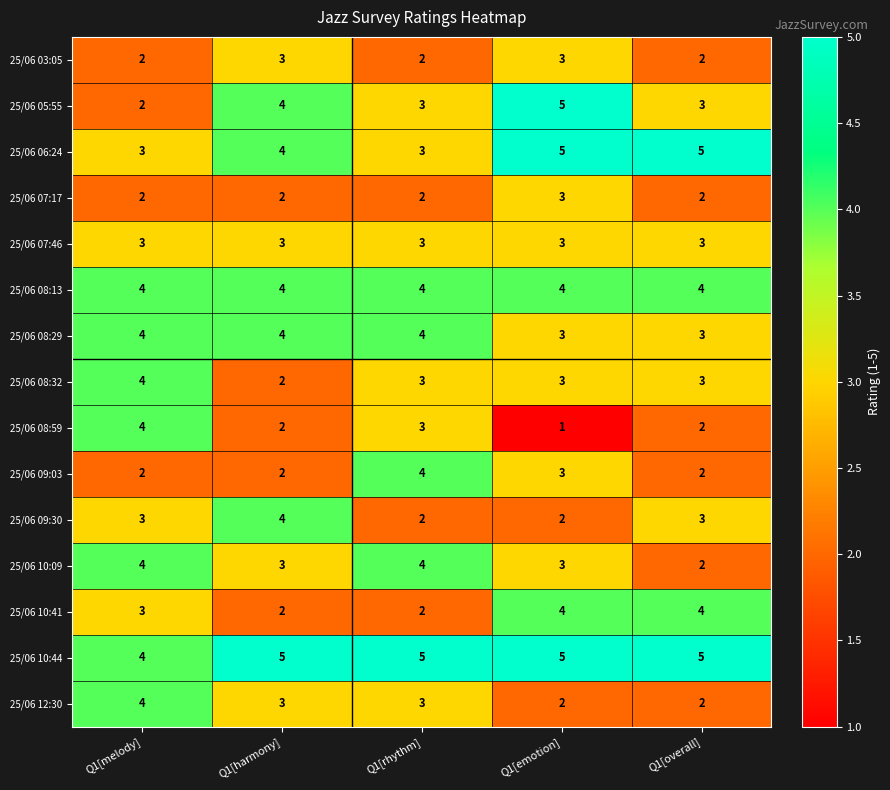

Count the 25/06 09:03 values in the range 2 to 3.

4